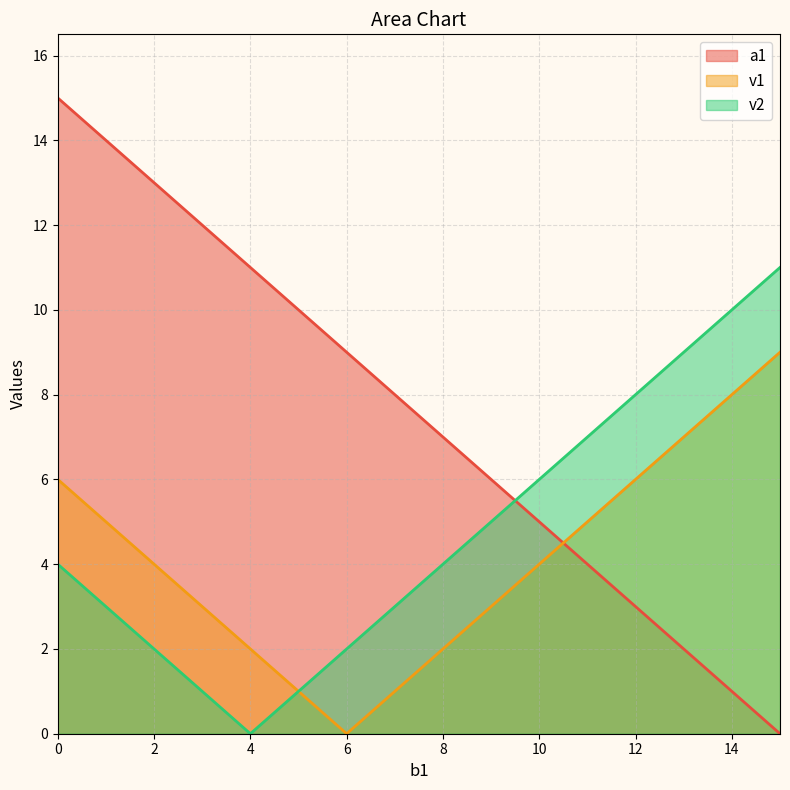

How many lines are shown in the chart?

3